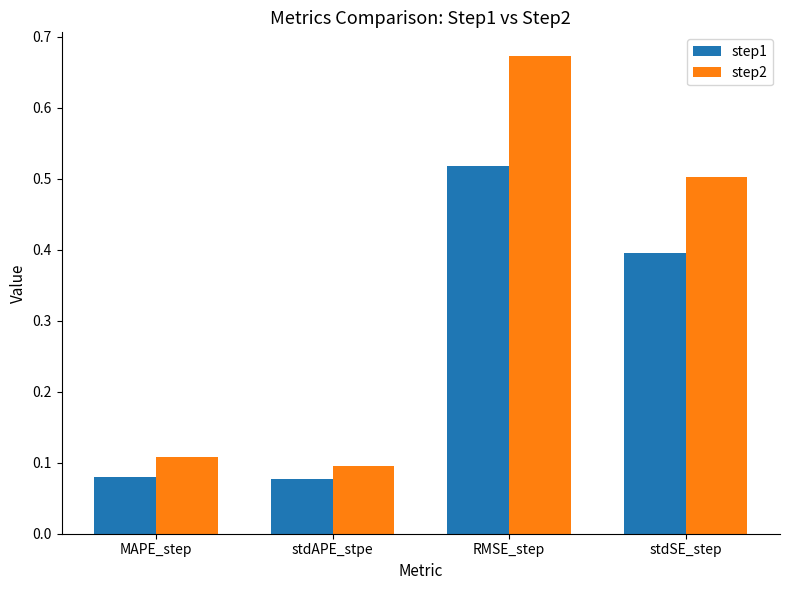

Which series changed the most between stdAPE_stpe and RMSE_step?

step2